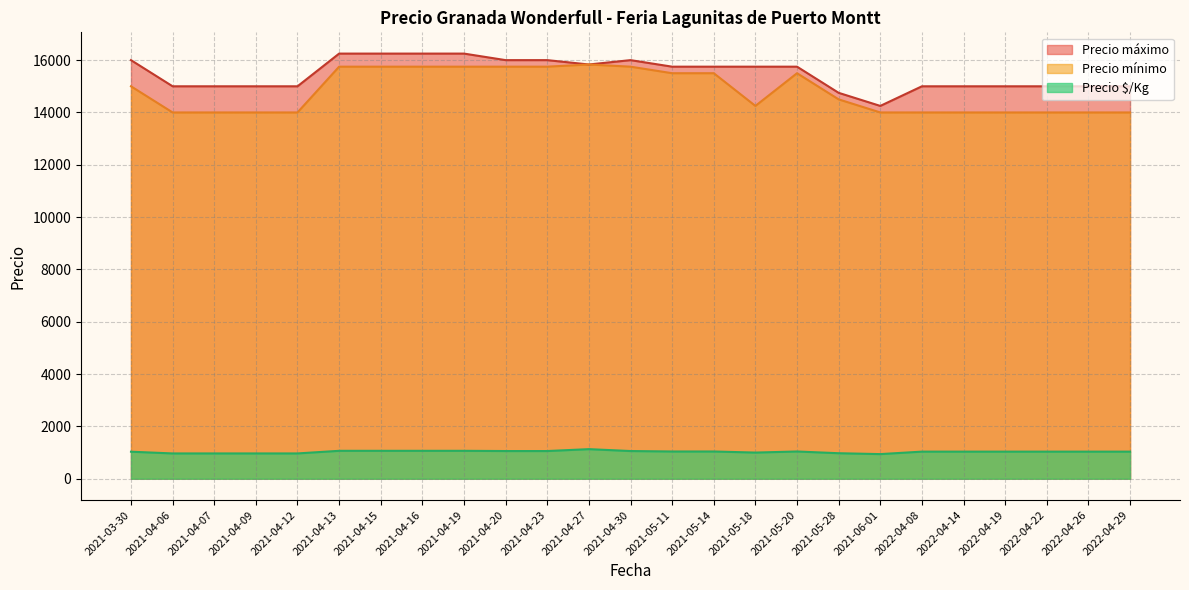

What is the maximum value for Precio $/Kg?

1131.0